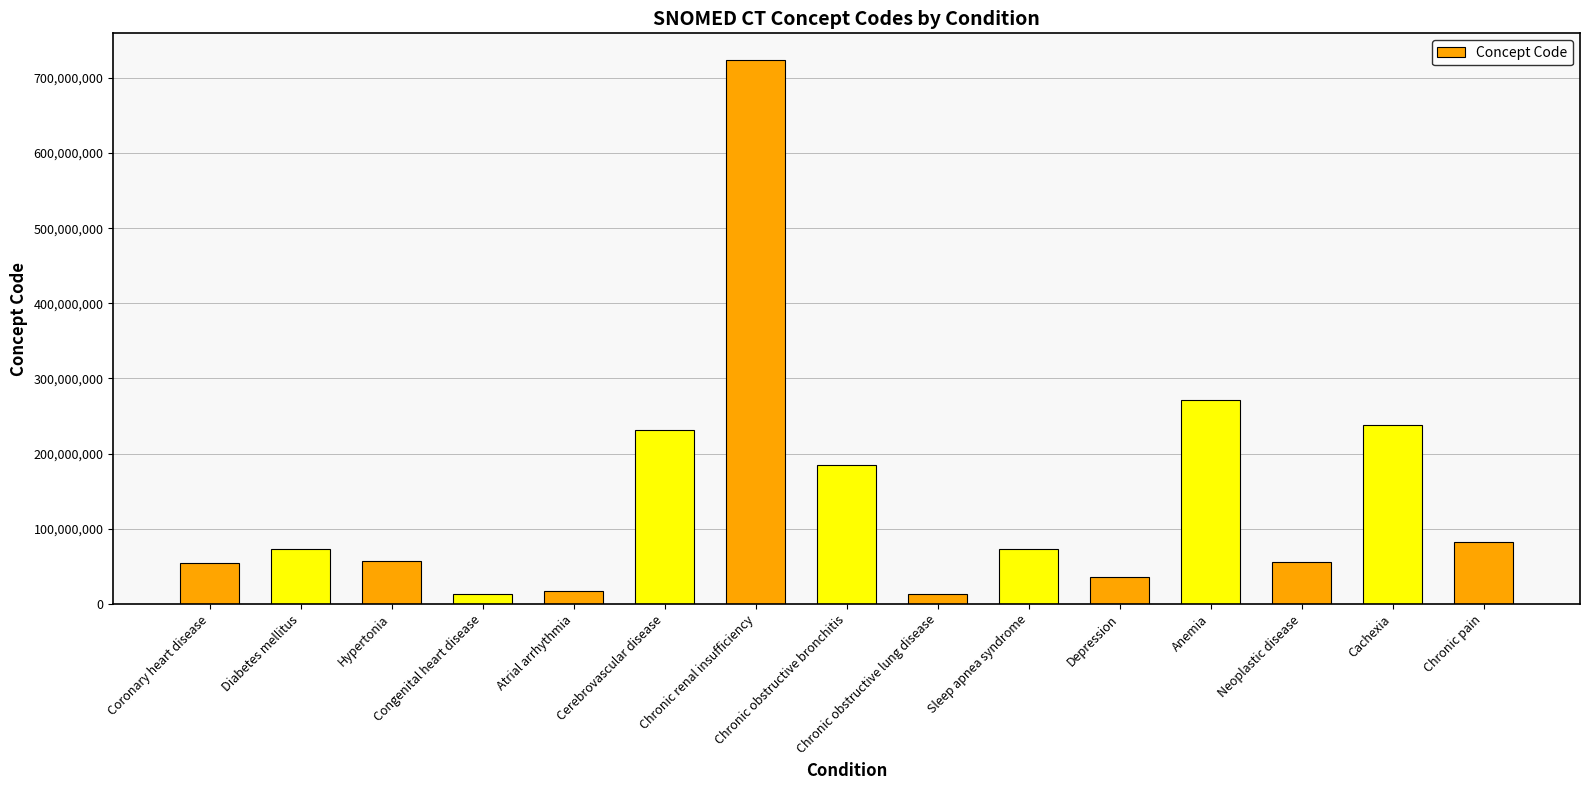

Are the bars grouped side by side (vs. stacked)?

No